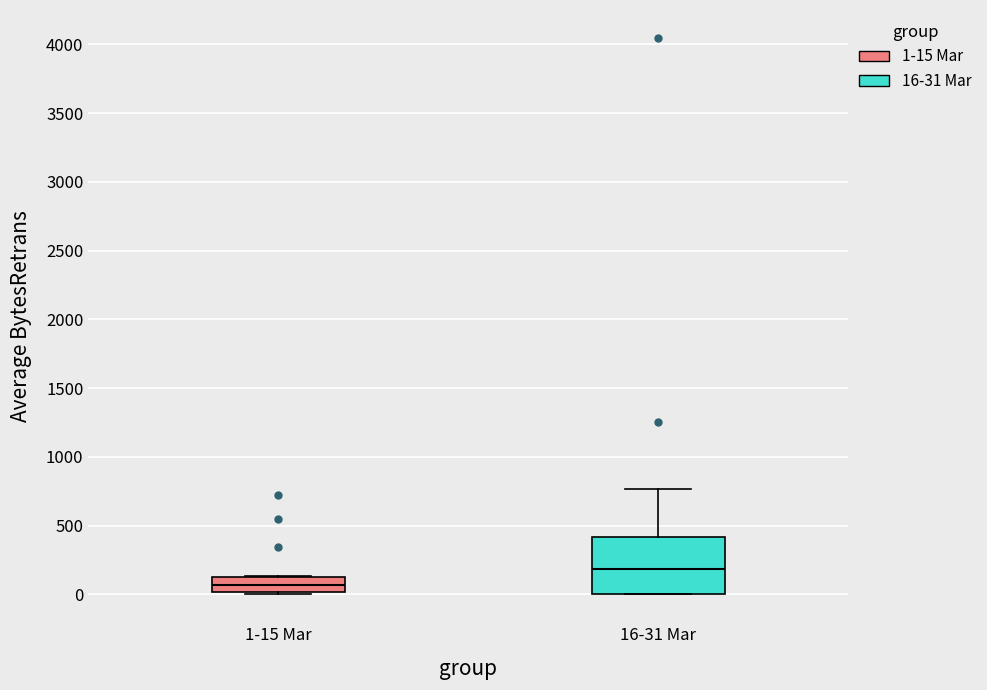

Which box has the lowest median line?

1-15 Mar